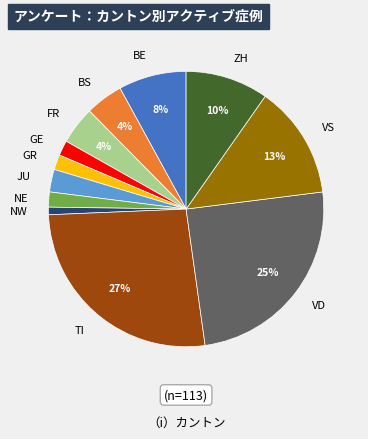

Between VS and VD, which is larger?

VD